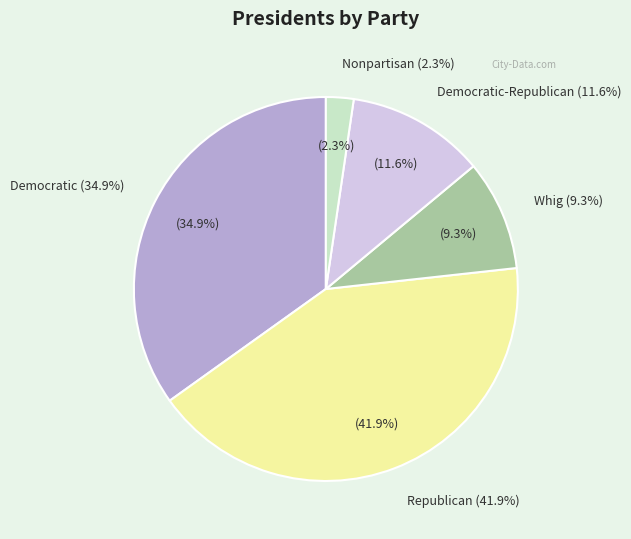

Does Nonpartisan account for over 50% of the chart?

No